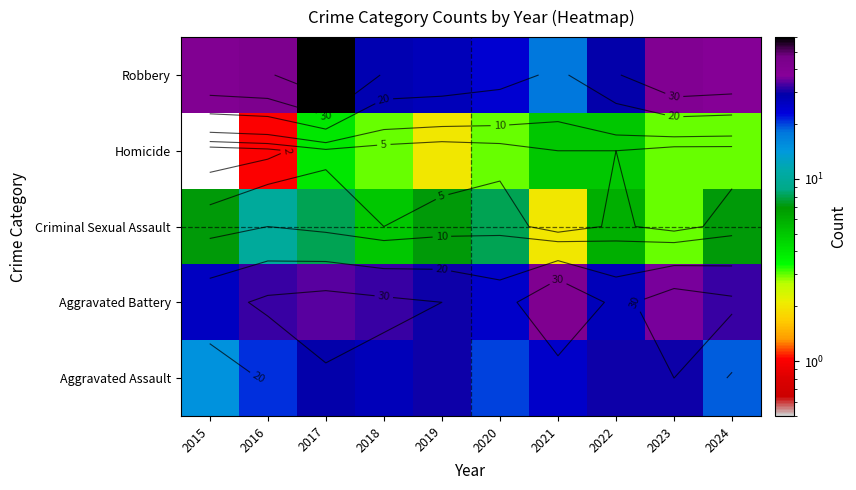

What is the difference between the Aggravated Assault values at 2024 and 2017?

10